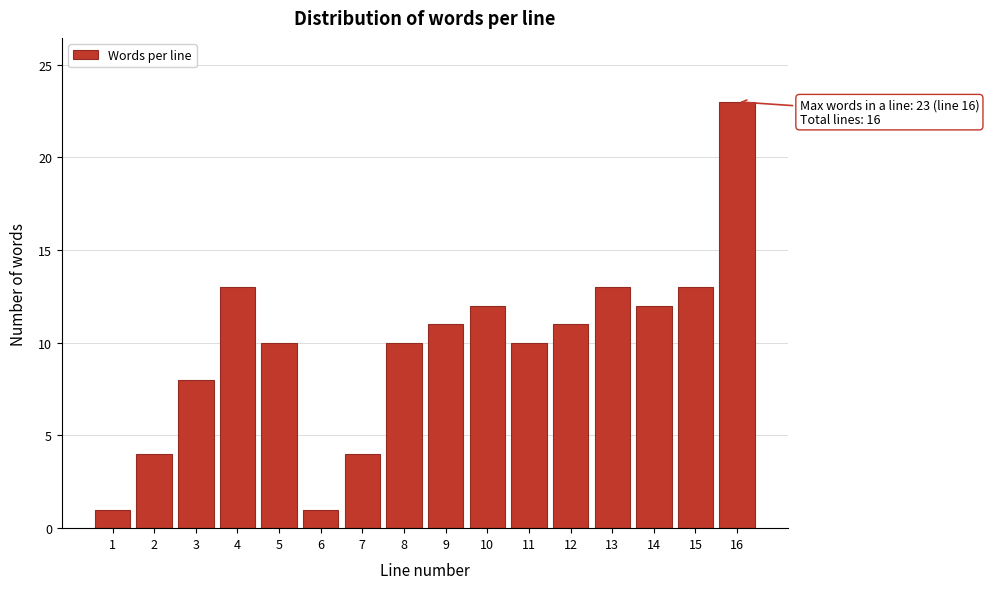

Reading right to left, transcribe all the data shown in this chart.

23	13	12	13	11	10	12	11	10	4	1	10	13	8	4	1